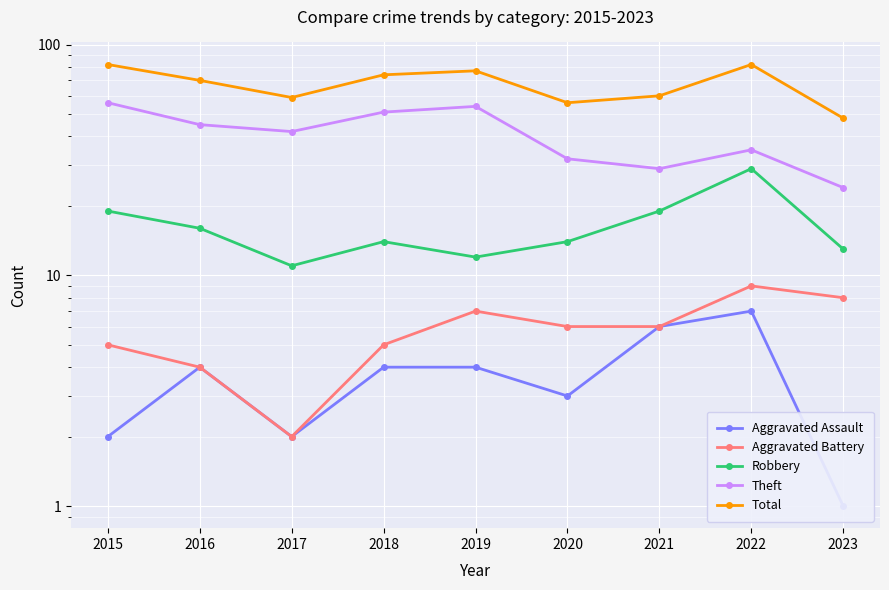

What is the difference between the highest and lowest values at 2021?

54